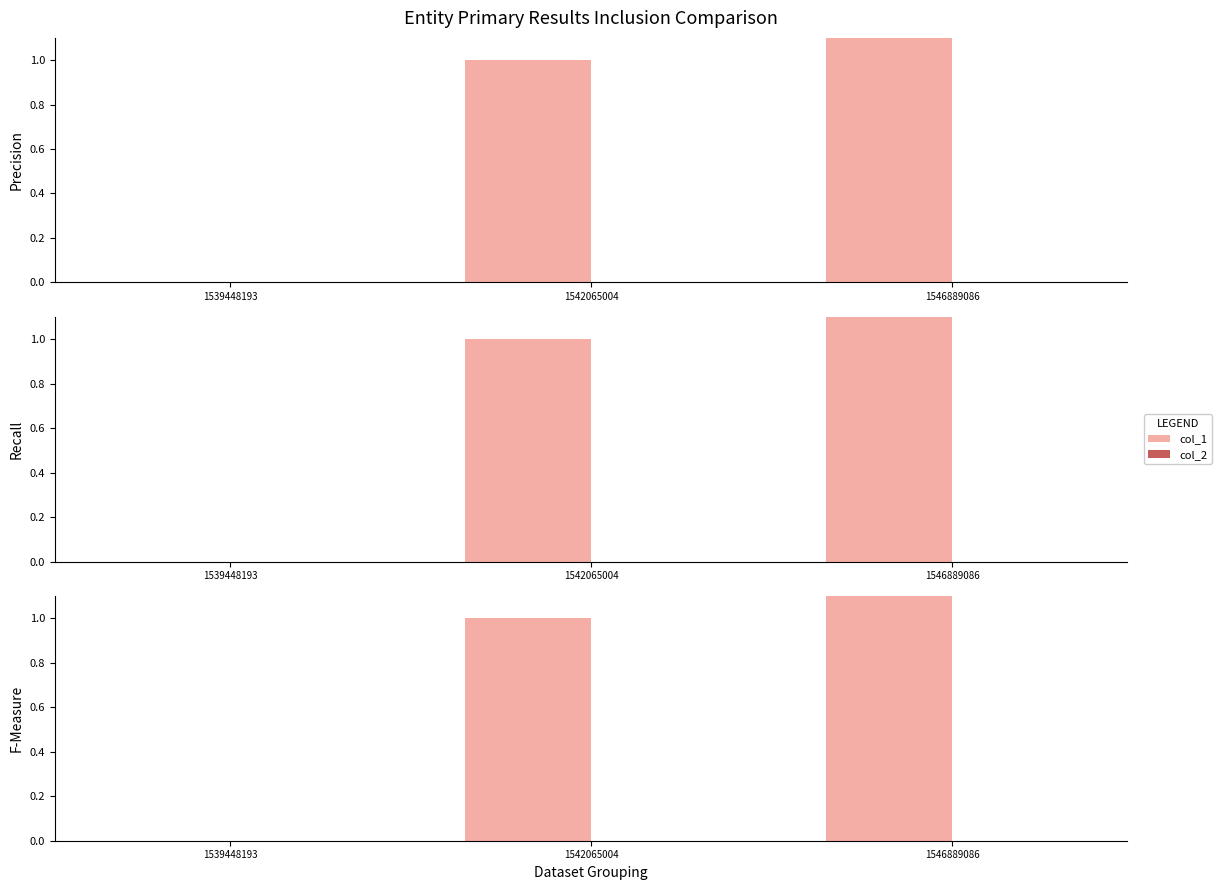

Between 1546889086 and 1542065004, which is larger?

1546889086